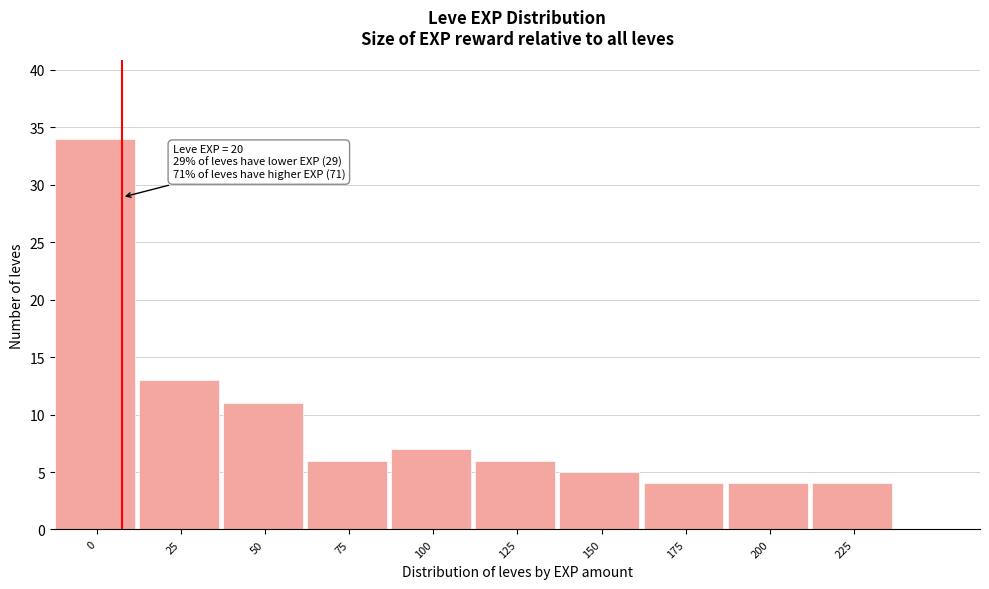

Reading left to right, transcribe all the data shown in this chart.

0=34	25=13	50=11	75=6	100=7	125=6	150=5	175=4	200=4	225=4